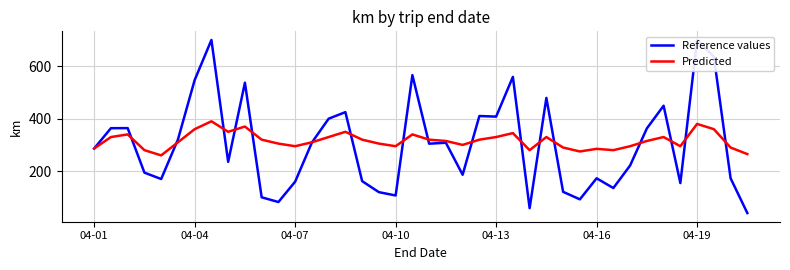

Reading right to left, extract all data points from this chart.

Reference values: 40.2	172.8	636.2	700.0	154.5	449.3	362.9	221.5	135.6	172.7	92.5	121.1	479.2	58.9	559.2	407.8	410.2	186.2	308.2	304.7	566.0	107.2	119.9	161.9	425.0	400.0	309.1	159.9	82.2	100.3	537.2	235.6	700.0	547.4	320.4	169.9	194.3	364.0	363.8	286.4
Predicted: 265.0	290.0	360.0	380.0	295.0	330.0	315.0	295.0	280.0	285.0	275.0	290.0	330.0	280.0	345.0	330.0	320.0	300.0	315.0	320.0	340.0	295.0	305.0	320.0	350.0	330.0	310.0	295.0	305.0	320.0	370.0	350.0	390.0	360.0	310.0	260.0	280.0	340.0	330.0	286.4